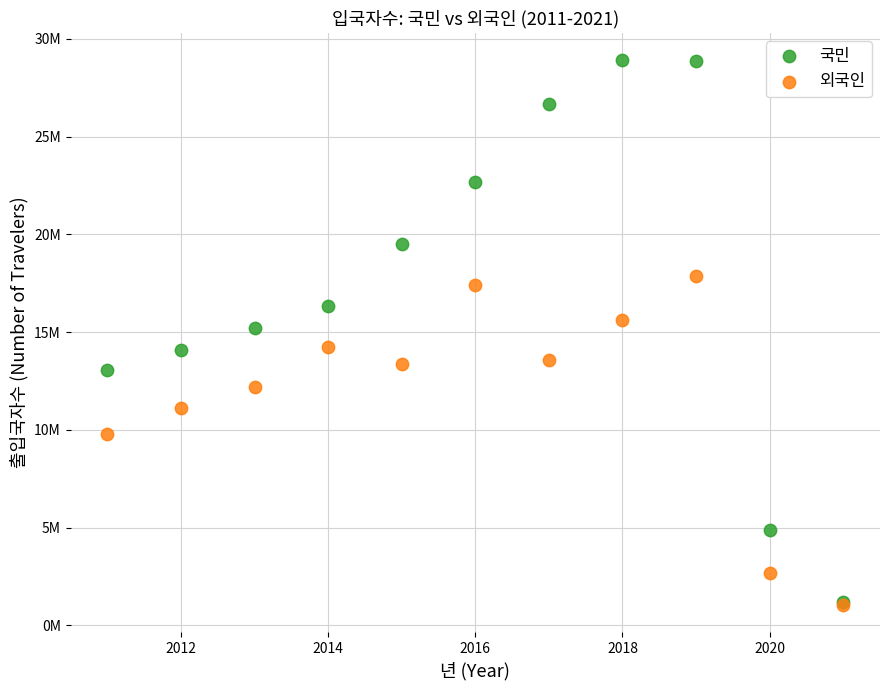

What are all the series names shown in the legend?

국민, 외국인